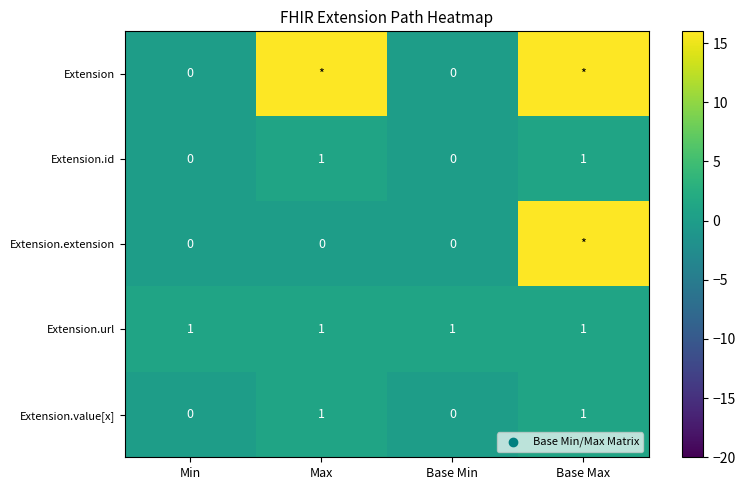

What is the spread (max minus min) of values at Base Max?

15